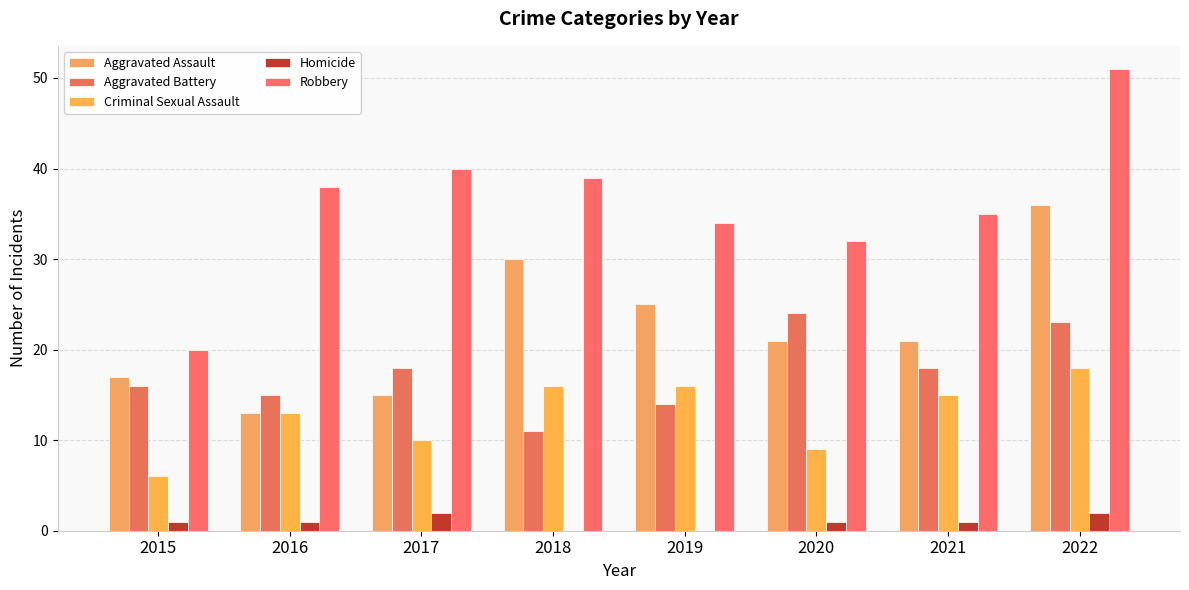

Is it true that Criminal Sexual Assault equals 15 at 2021?

True